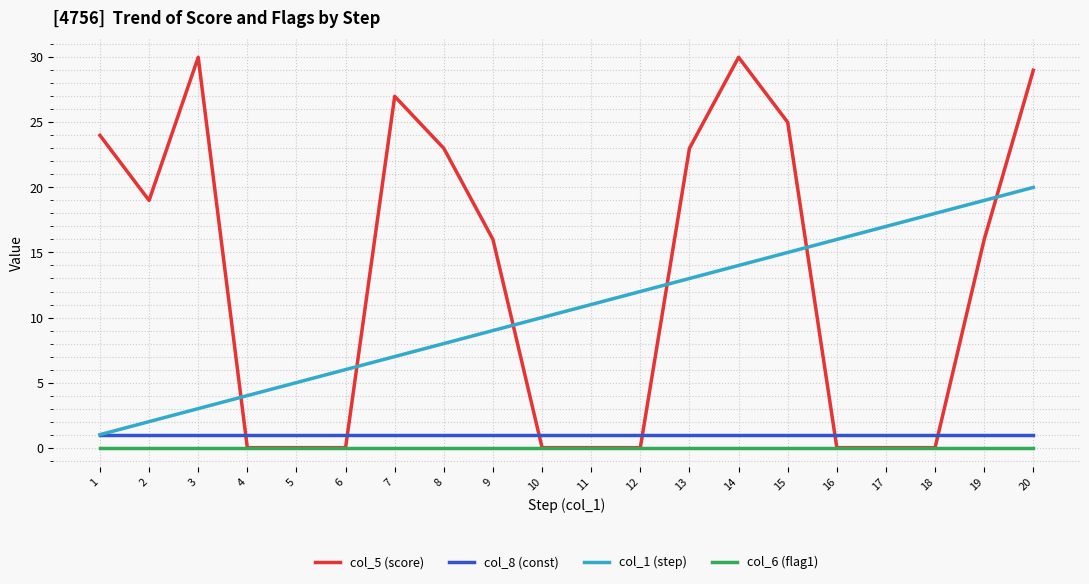

What is the maximum value shown in the chart?

30